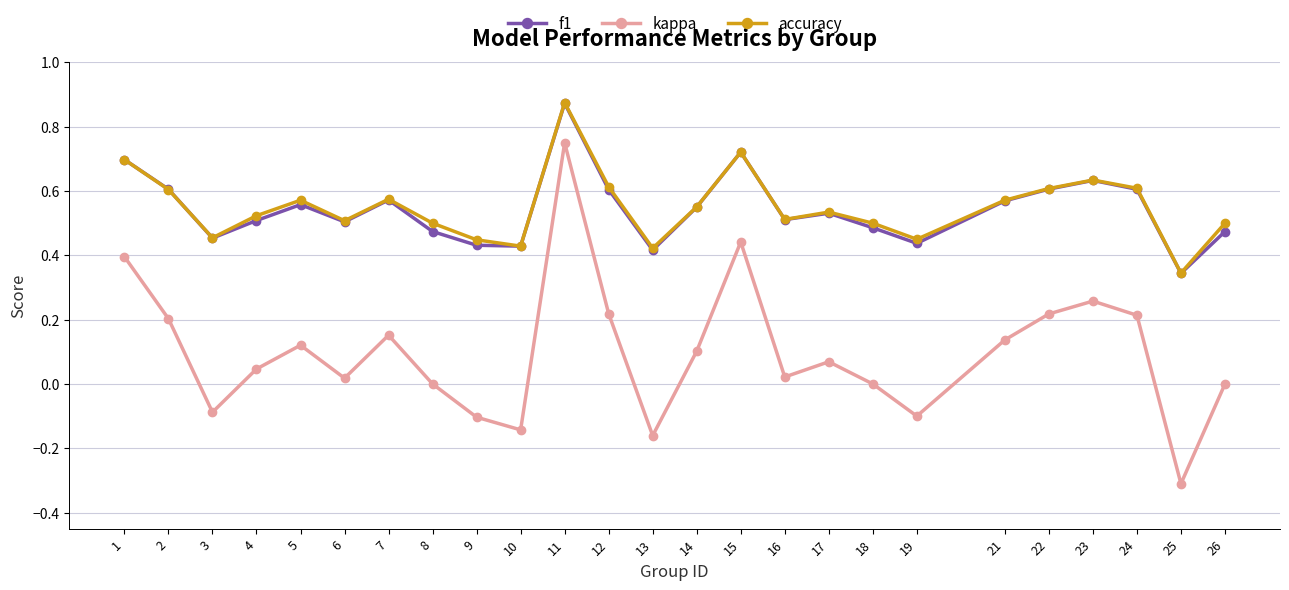

Rank the series at 19 from lowest to highest value.

kappa, f1, accuracy